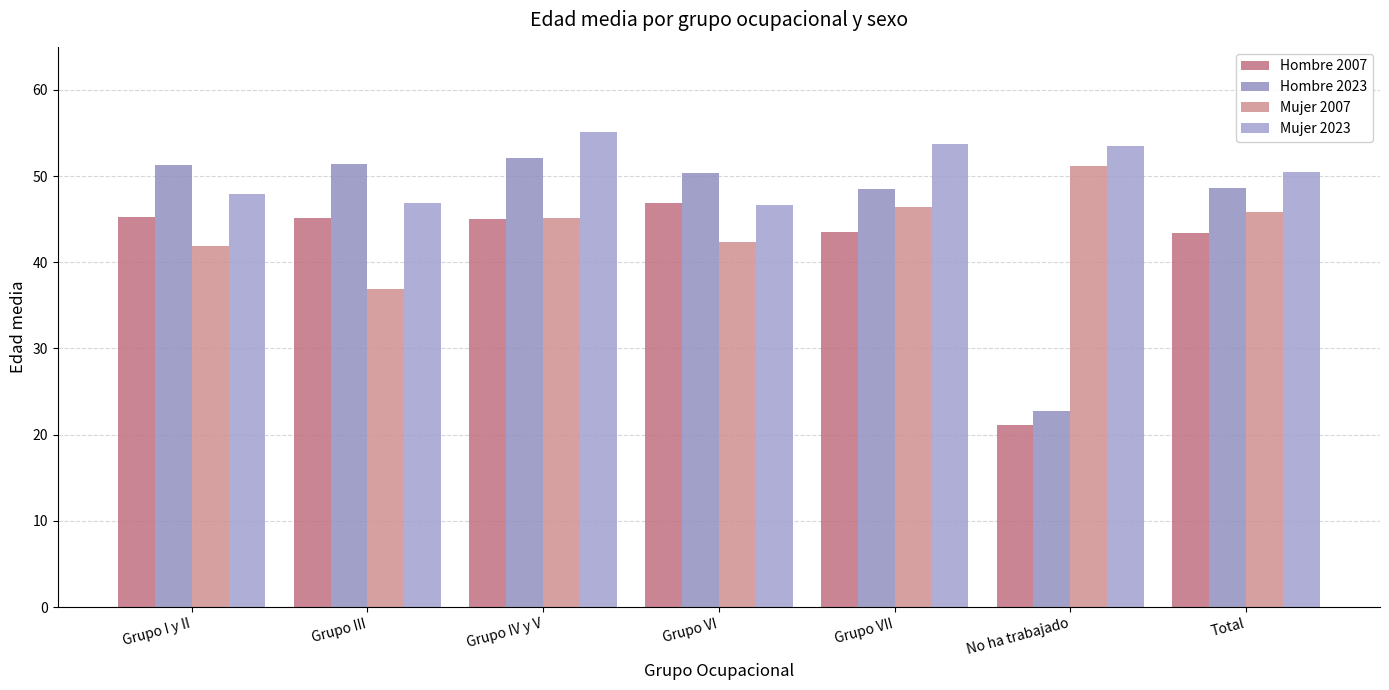

At how many categories does at least one series exceed 23?

7